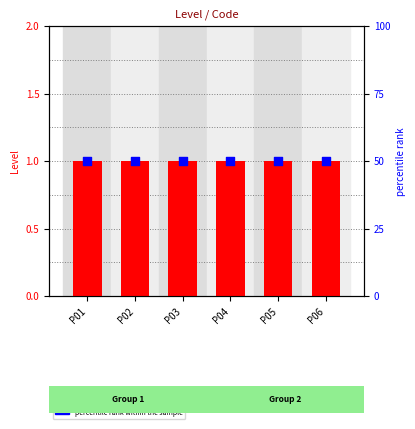

Which series contains the highest Y value?

percentile rank within the sample